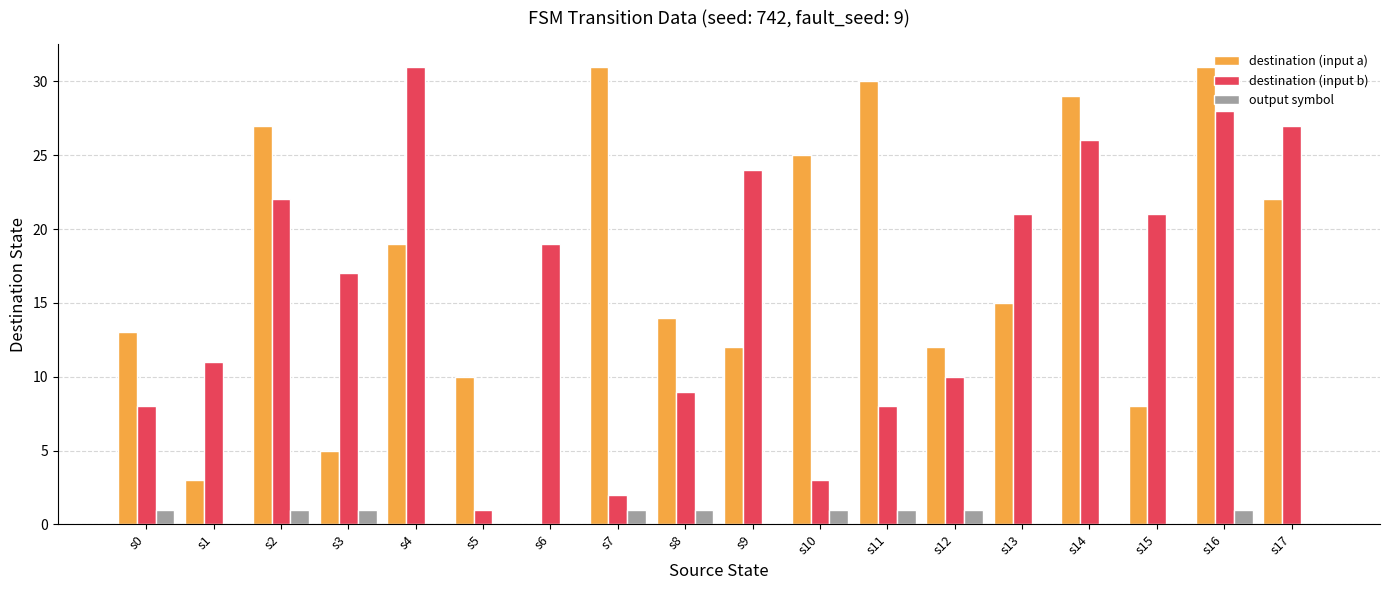

Which series changed the most between s15 and s16?

destination (input a)